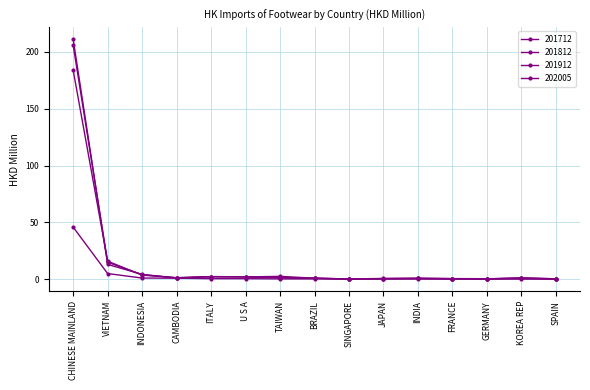

How many series are shown in this chart?

4